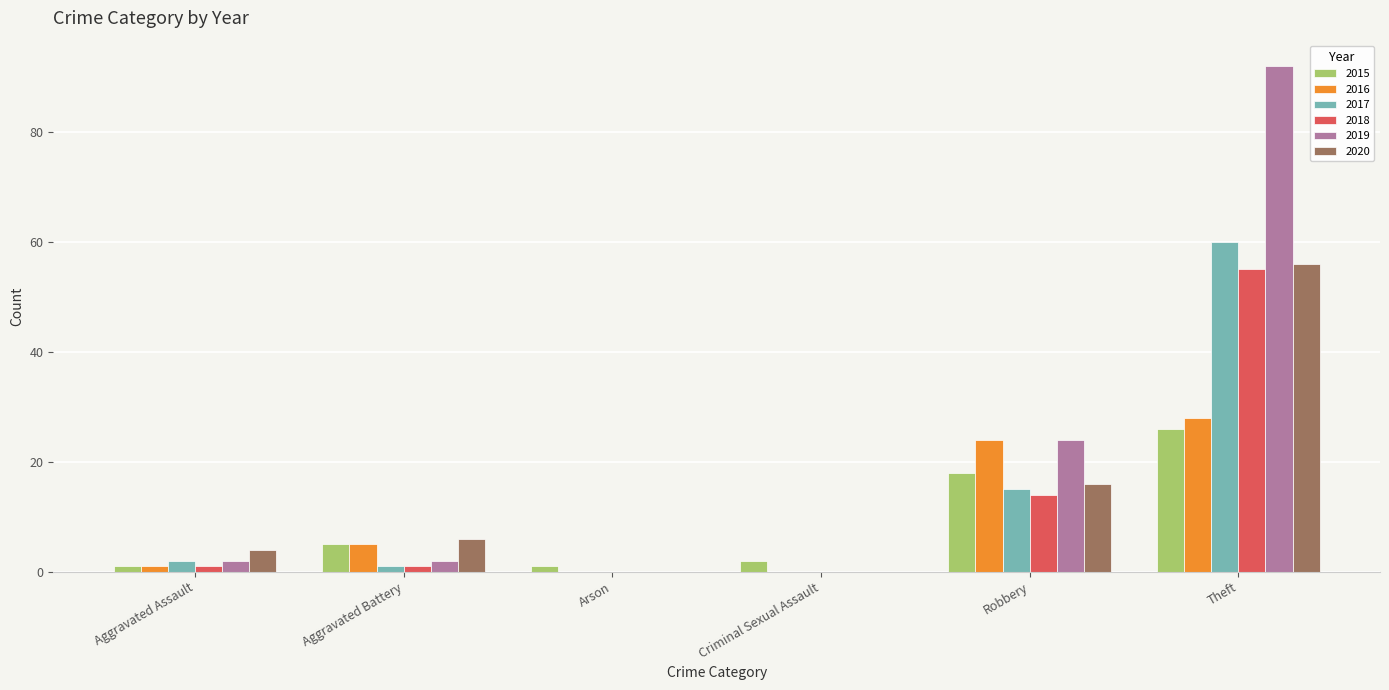

How many distinct data groups are displayed?

6